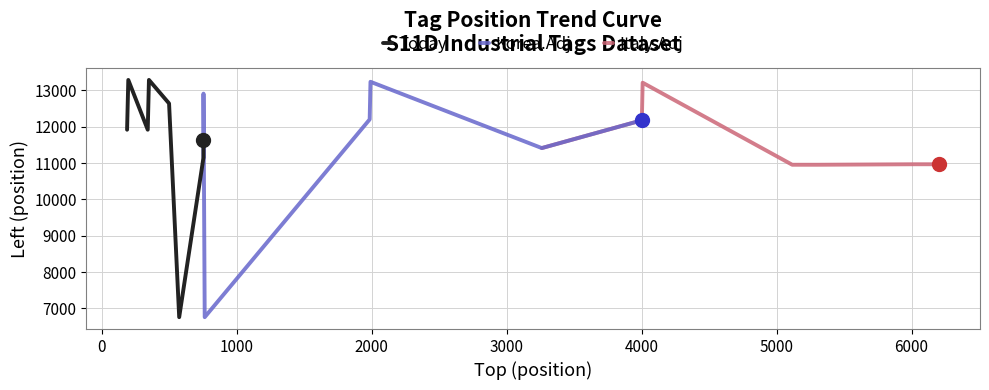

What is the highest value of the Italy.Adj series?

13211